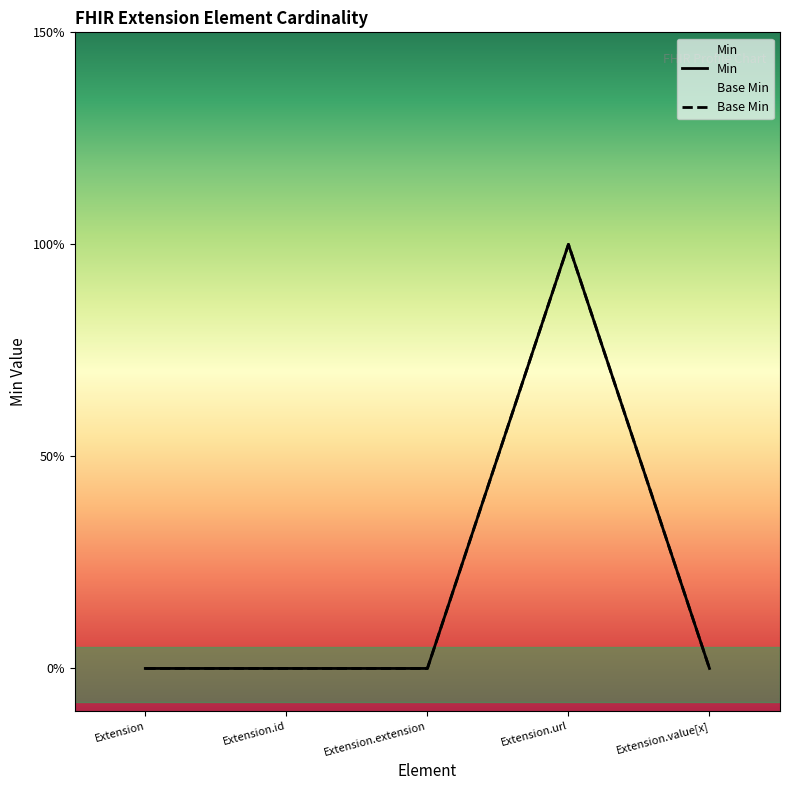

Which series changed the most between Extension and Extension.extension?

Min